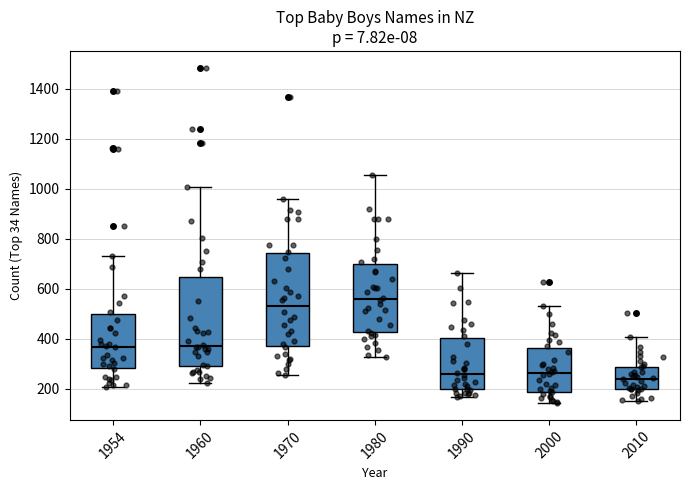

Where does the median line of the box at x = 1960 sit on the y-axis? The values are not printed on the chart, so give them approximately, as read against the axis.

380